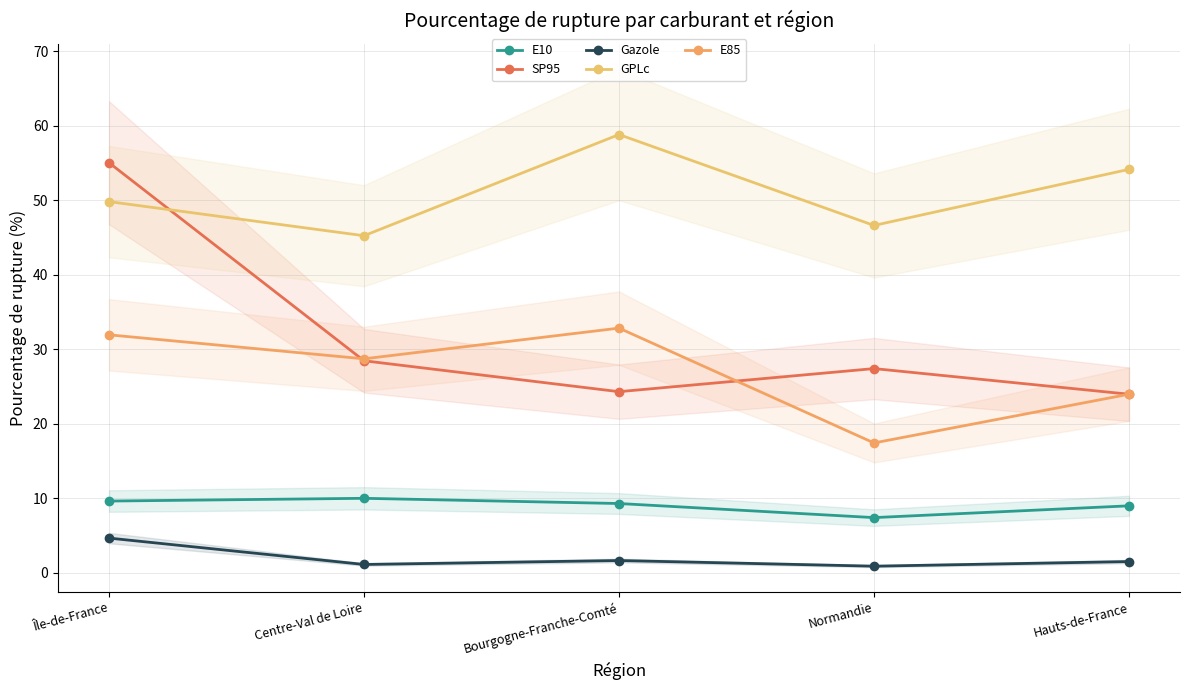

What is the value of the SP95 point at the 1st from the left?

55.0